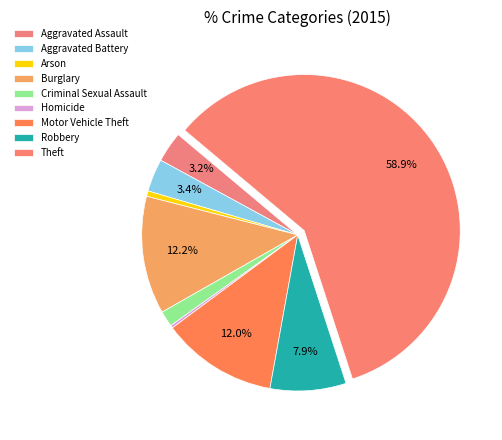

Combined, what portion of the pie is Burglary and Robbery?

20.1%